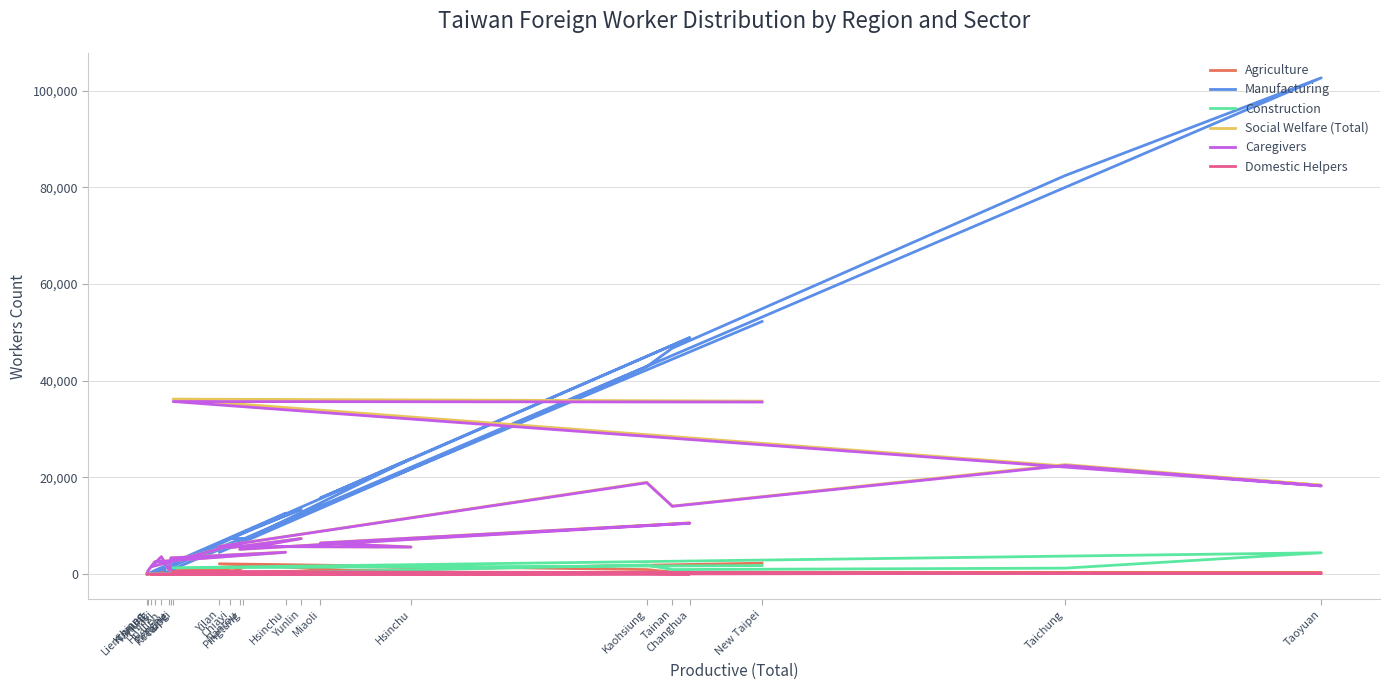

What is the sum of the Manufacturing values at Penghu and Taoyuan?

102674